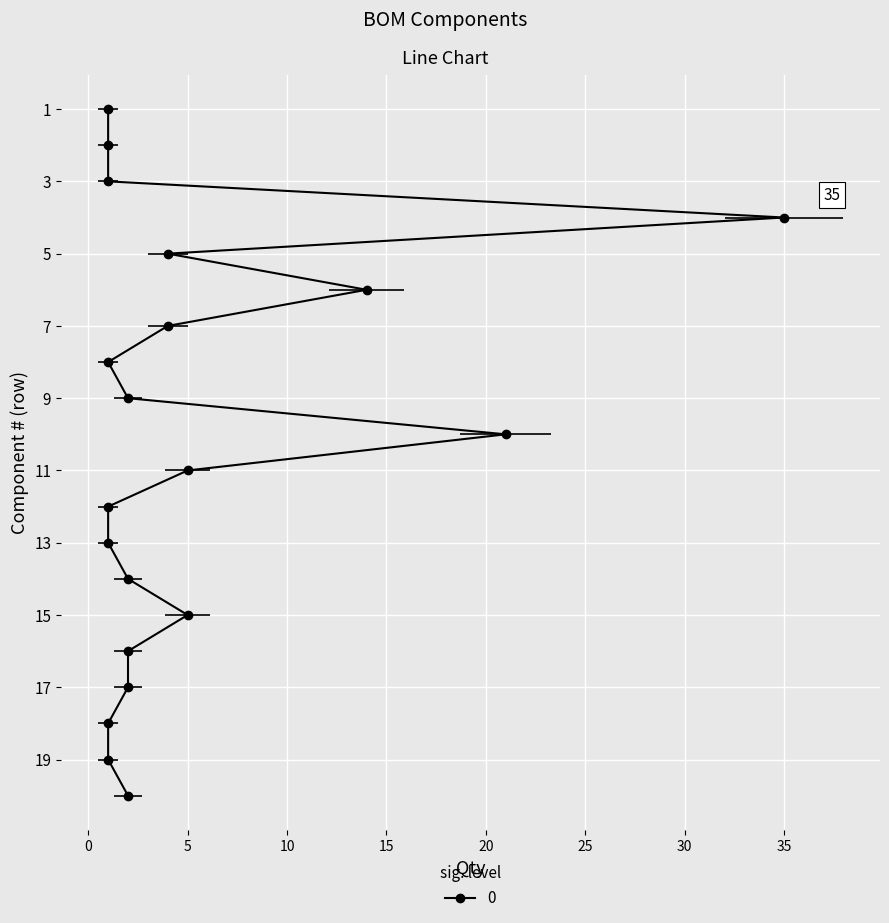

The value at 13 is 1. True or false?

True